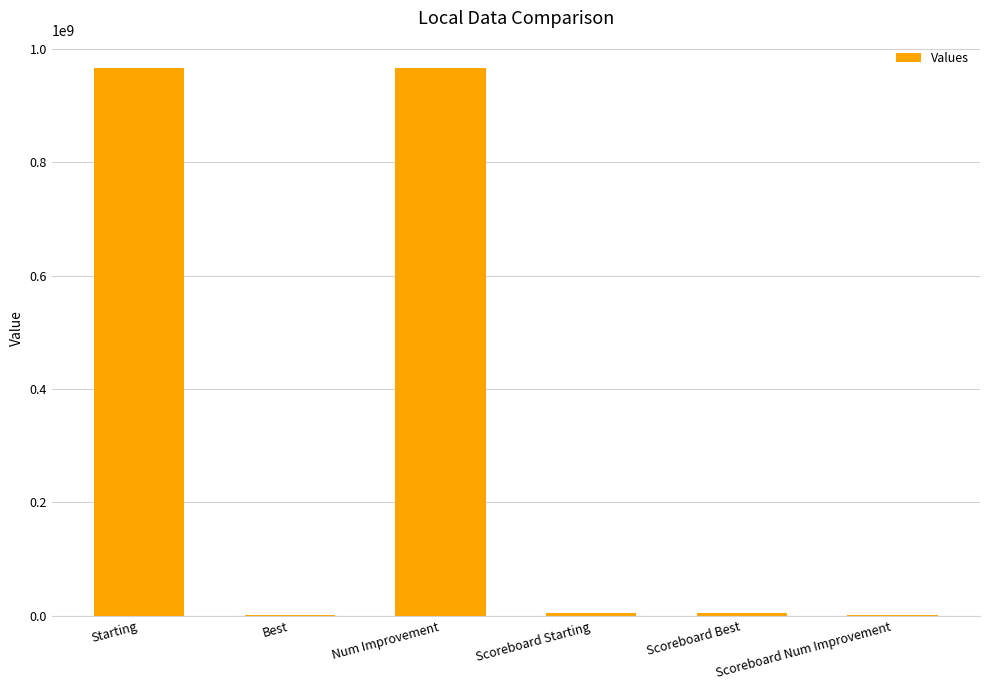

Count the number of categories in the chart.

6